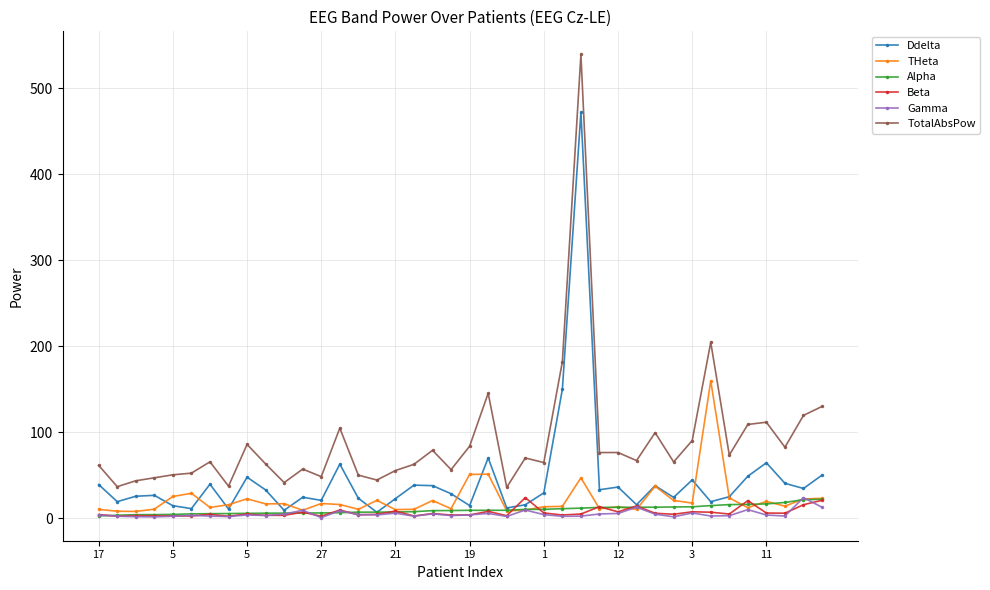

True or false: THeta and TotalAbsPow cross at least once.

False